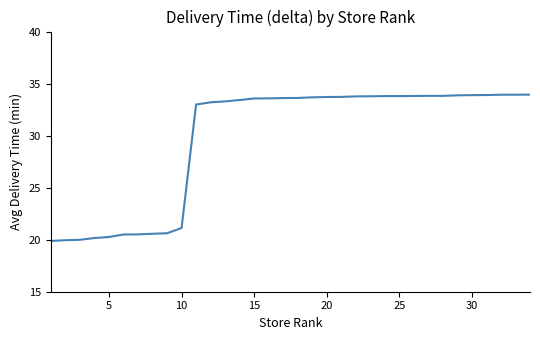

How many lines are shown in the chart?

1